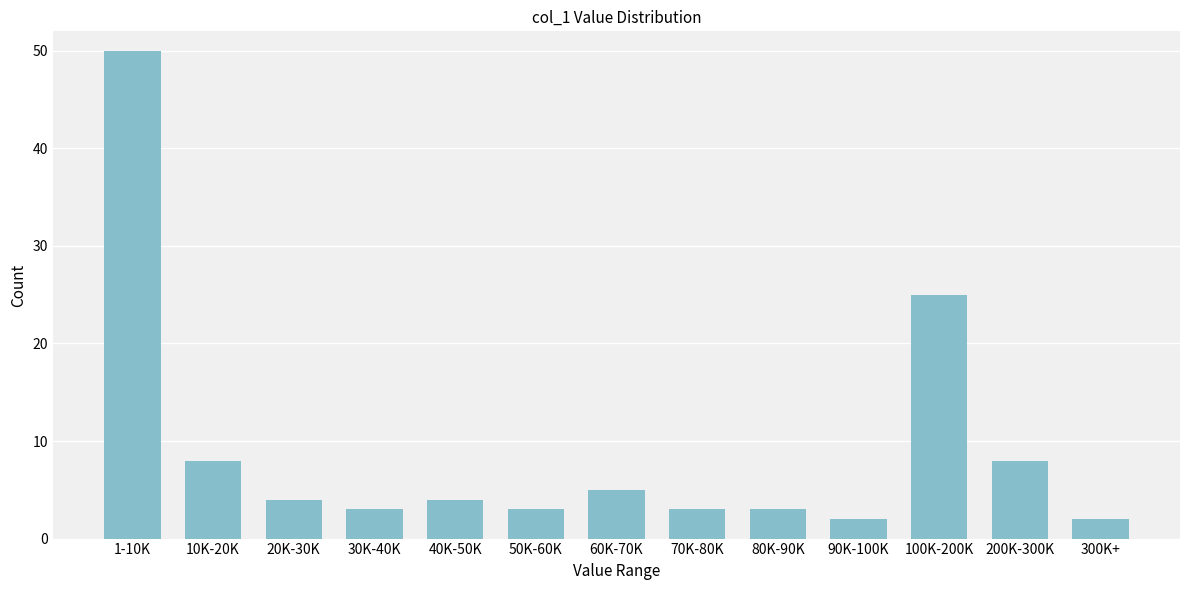

Reading right to left, extract all data points from this chart.

2	8	25	2	3	3	5	3	4	3	4	8	50